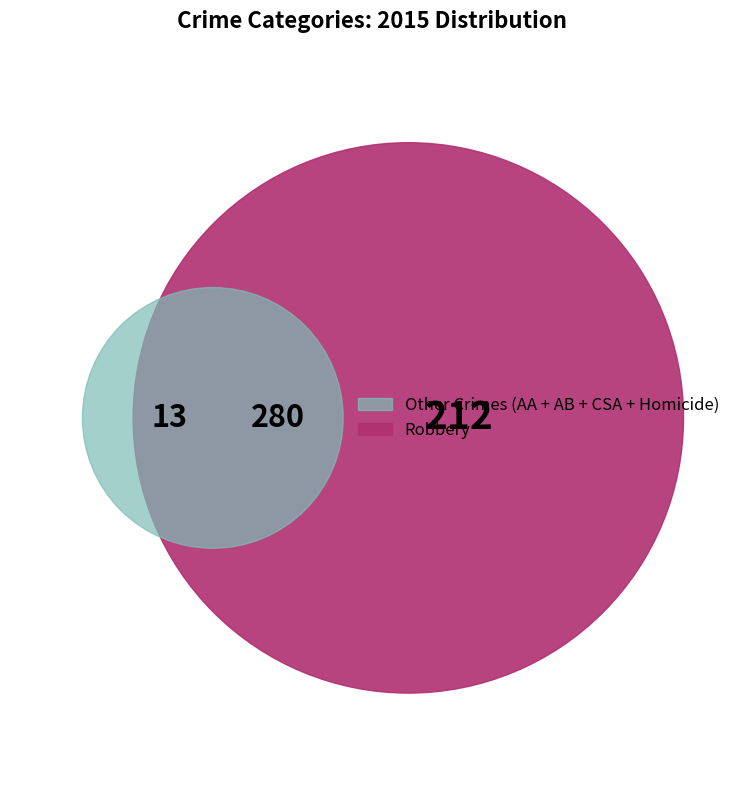

To the nearest percent, what is the difference between the largest and smallest slice percentages?

39%